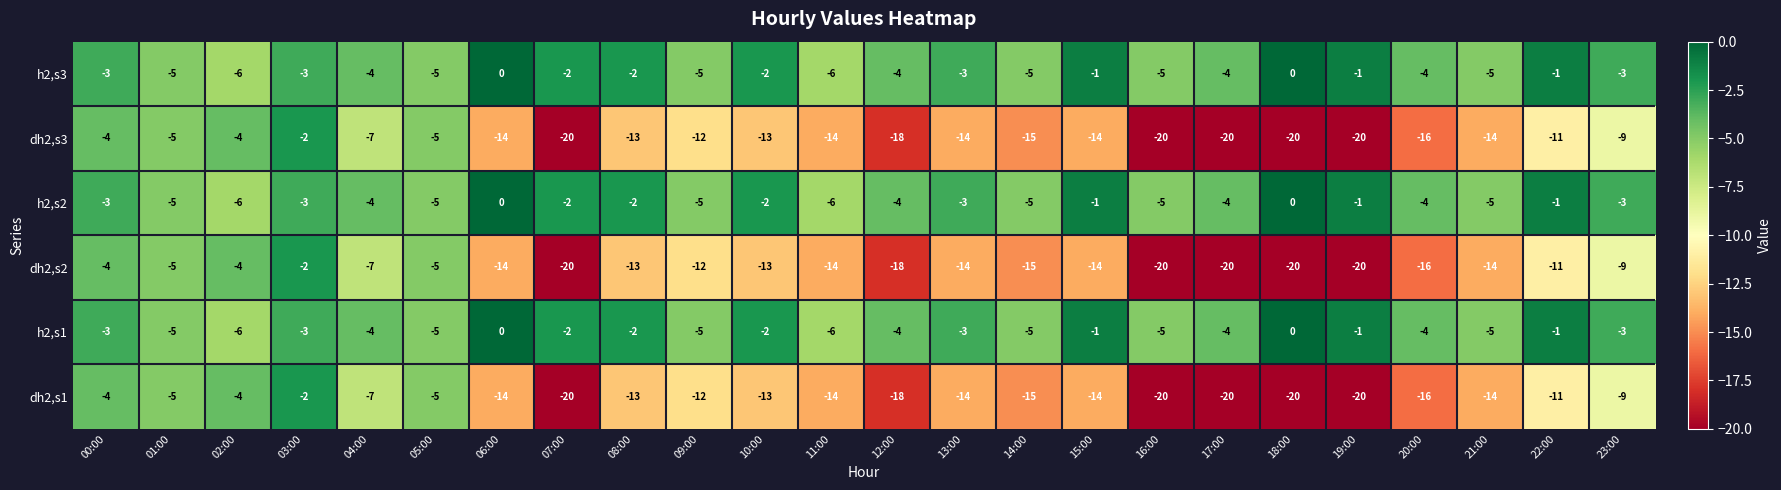

What is the average value of the dh2,s2 series?

-13